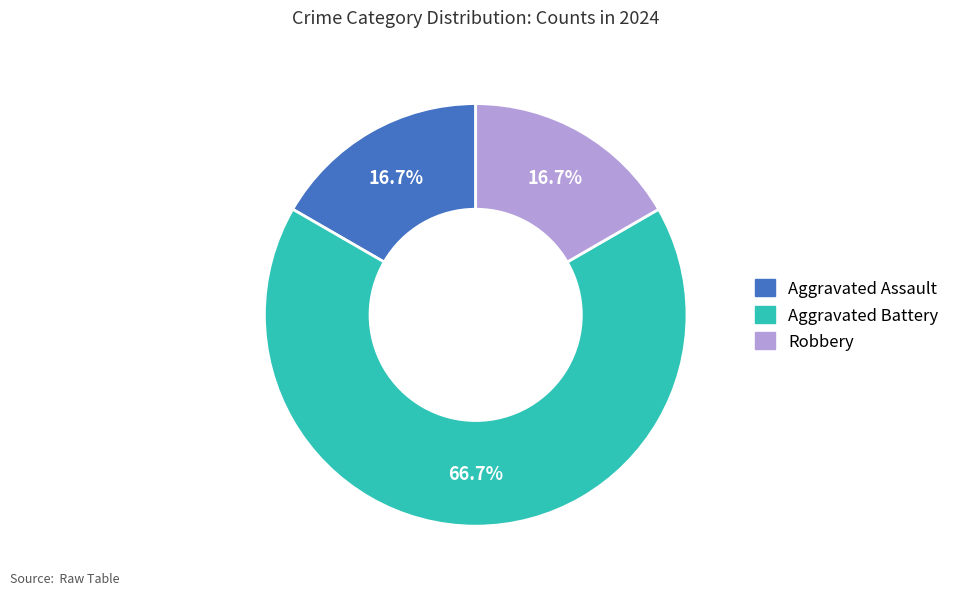

Count the number of slices in the pie.

3